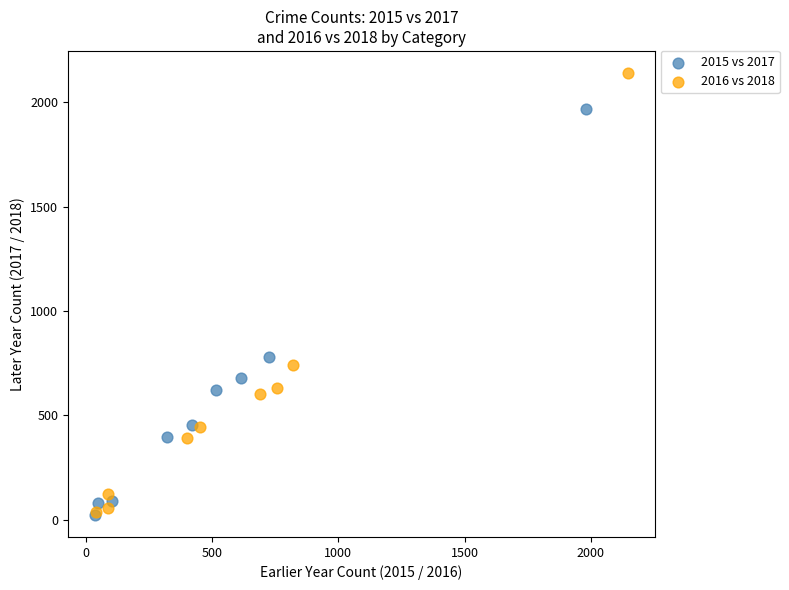

Which series reaches the maximum Y coordinate?

2016 vs 2018